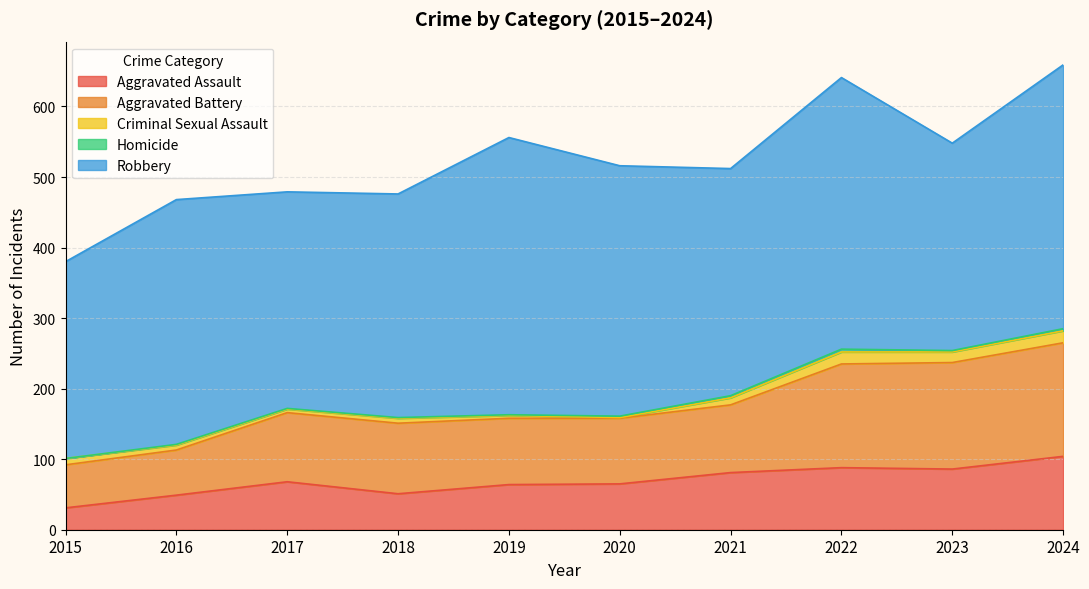

What is the average value of the Homicide series?

2